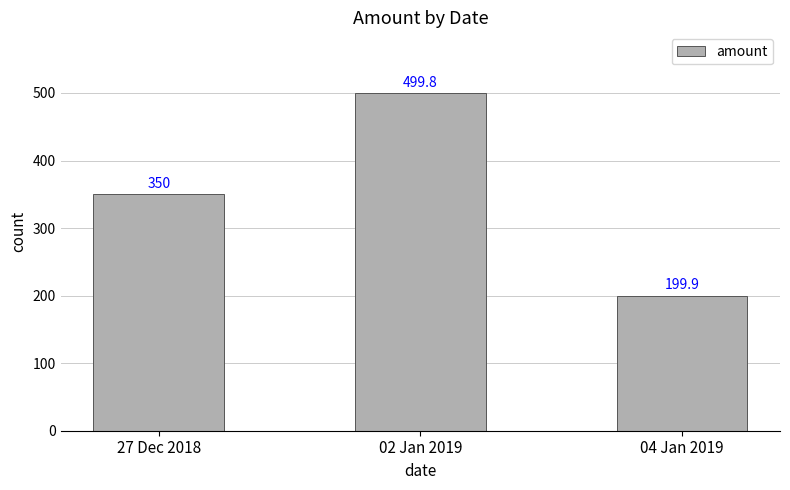

Is it true that the value at 04 Jan 2019 is 69.1?

False